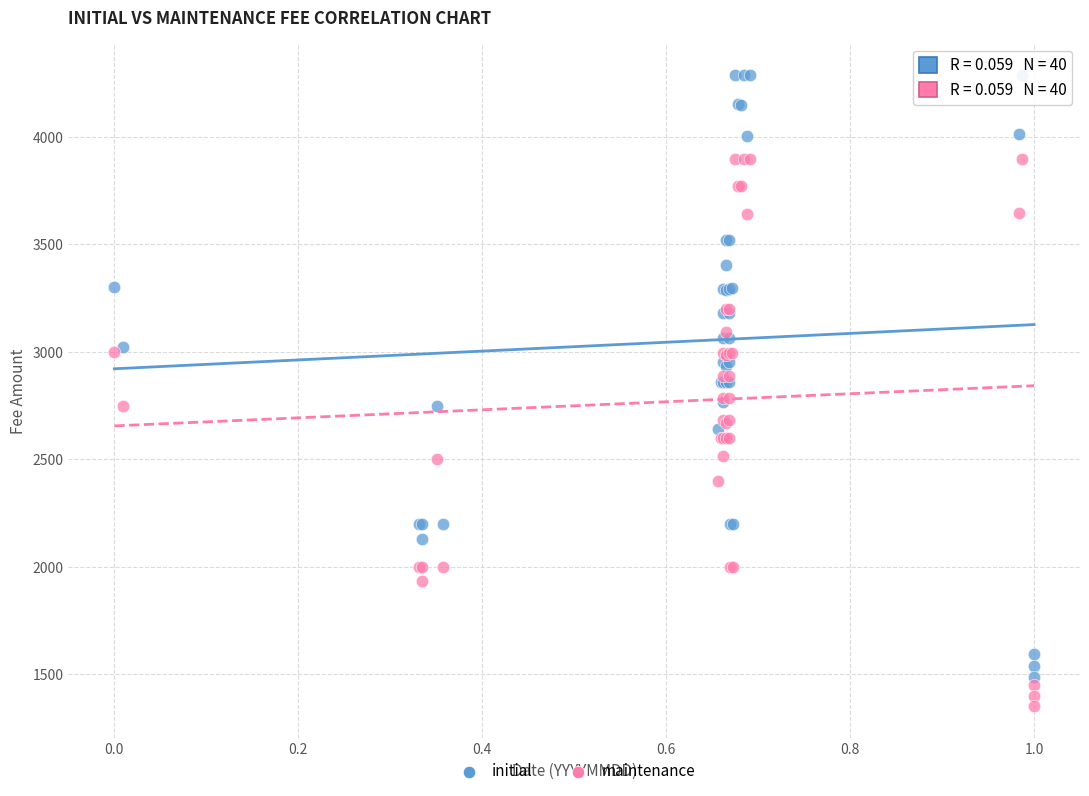

Which series reaches the minimum Y coordinate?

maintenance